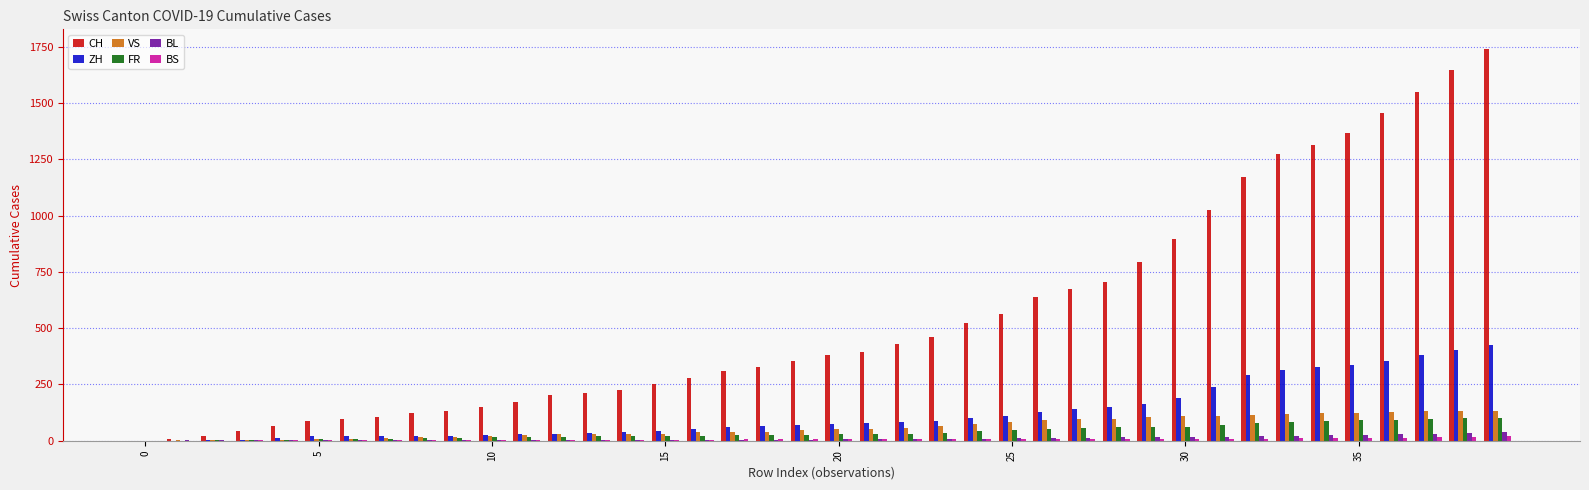

Which series has the largest total across all categories?

CH